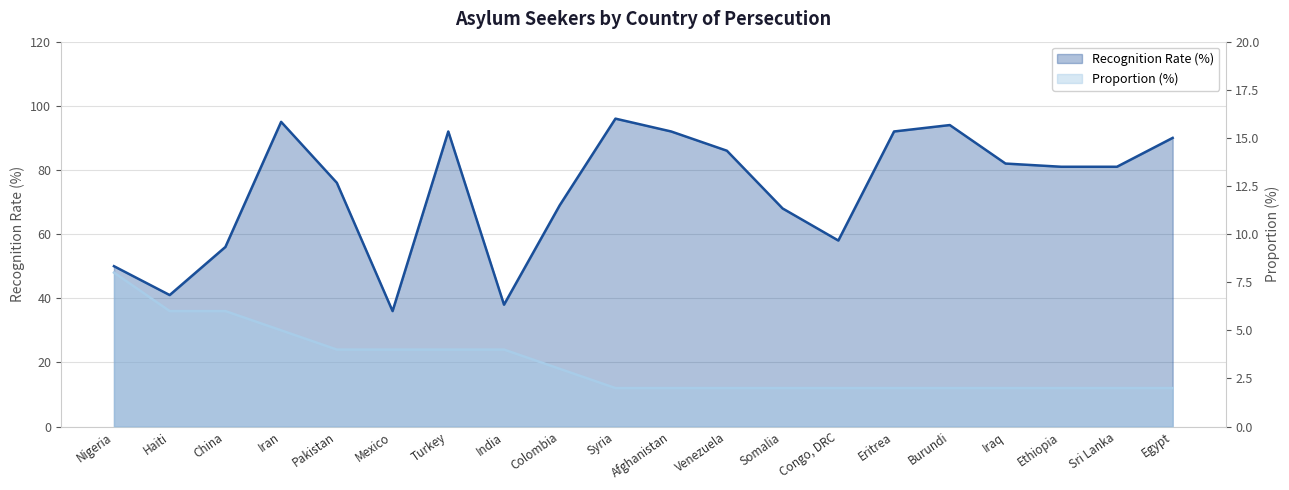

At which category does Recognition Rate (%) reach its first local peak?

Iran